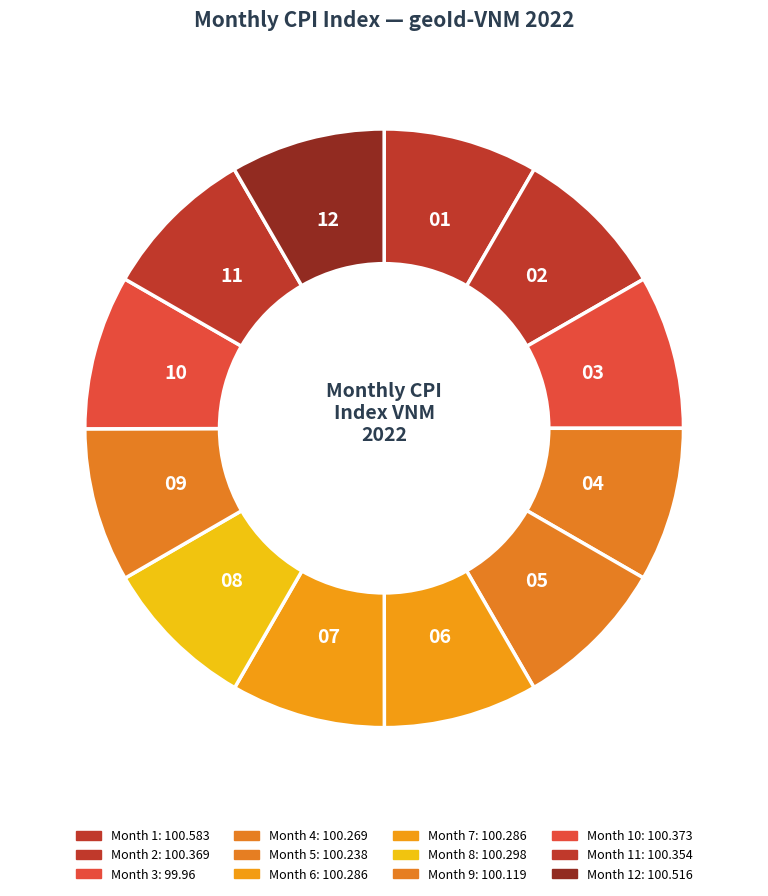

Count the number of slices in the pie.

12